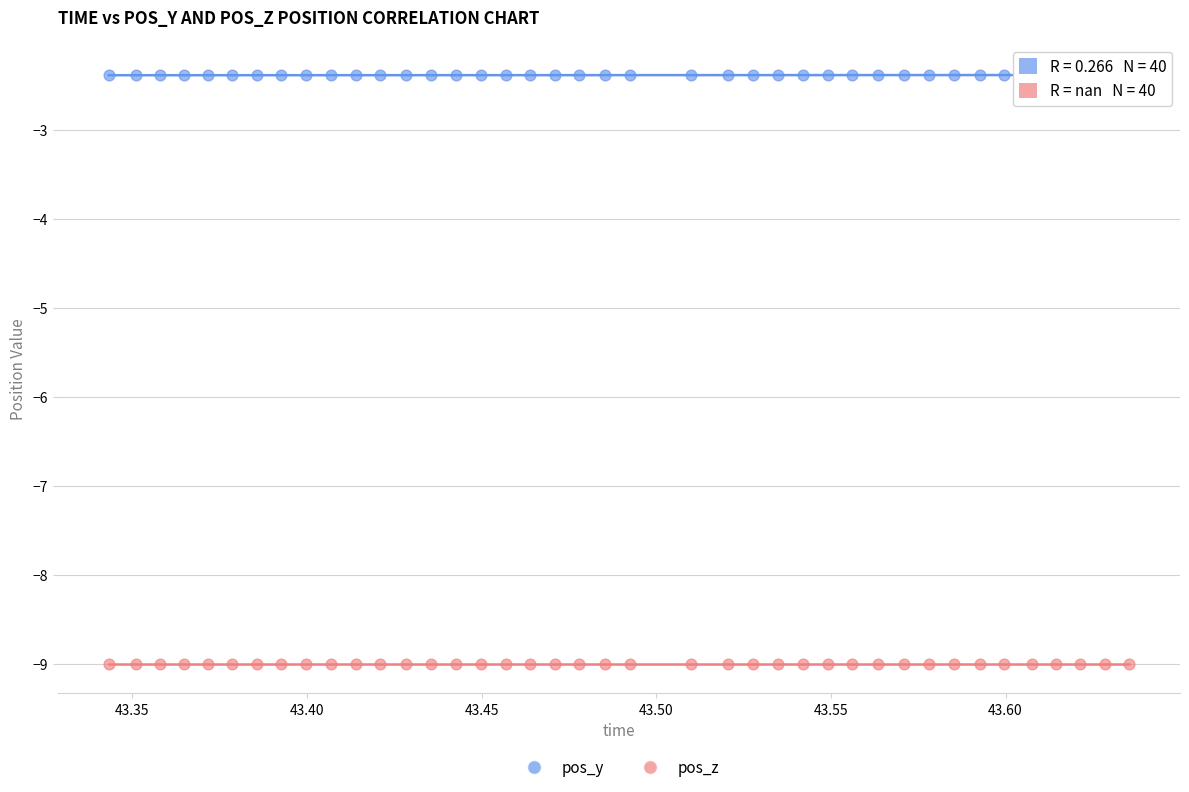

Which series reaches the minimum Y coordinate?

pos_z